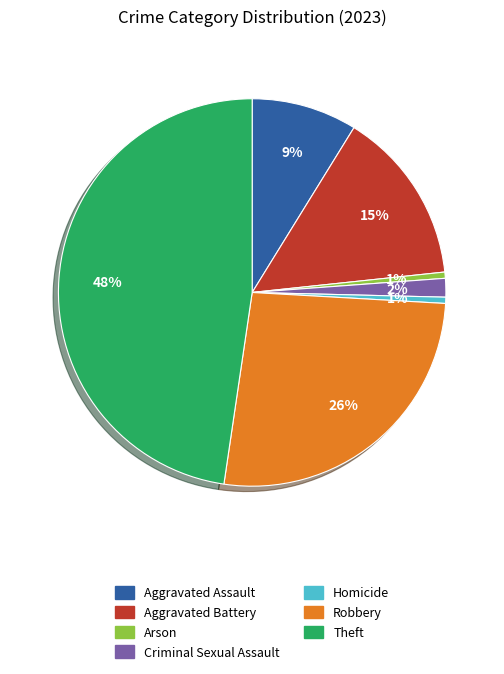

Is there a majority slice in this chart?

No